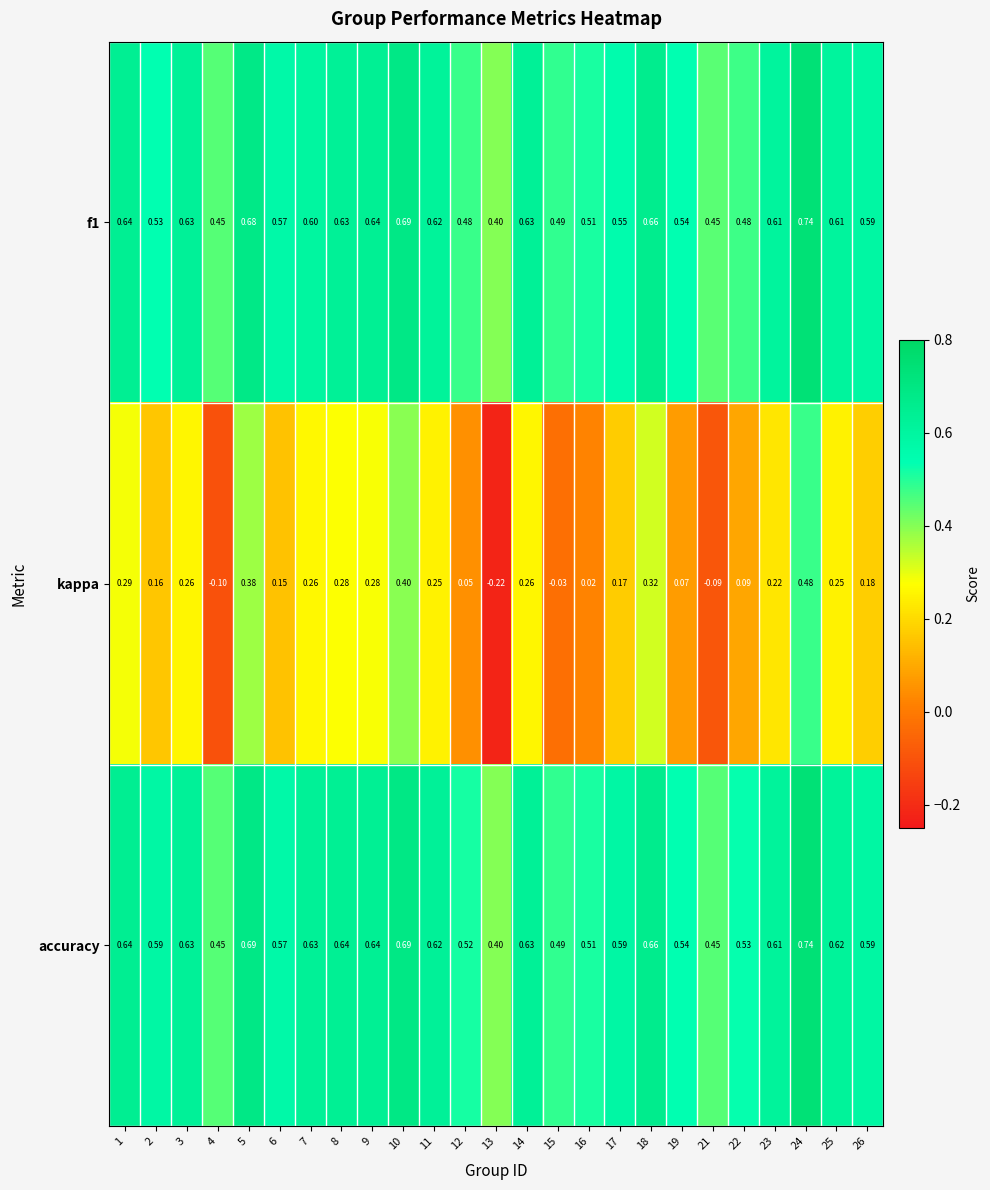

Which series has the widest spread of values?

kappa